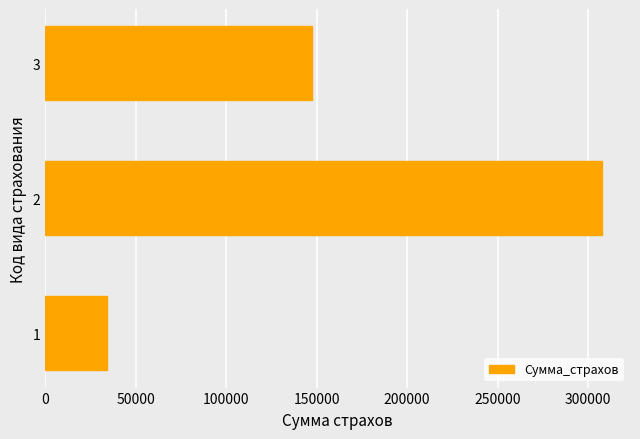

The value at 2 is 307740. True or false?

True